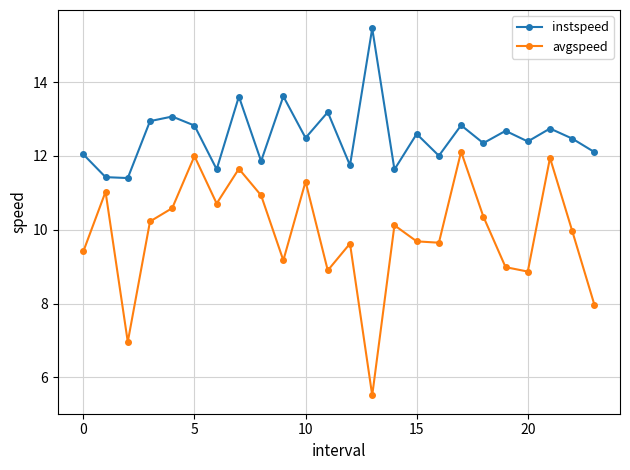

What is the average value of the avgspeed series?

9.9